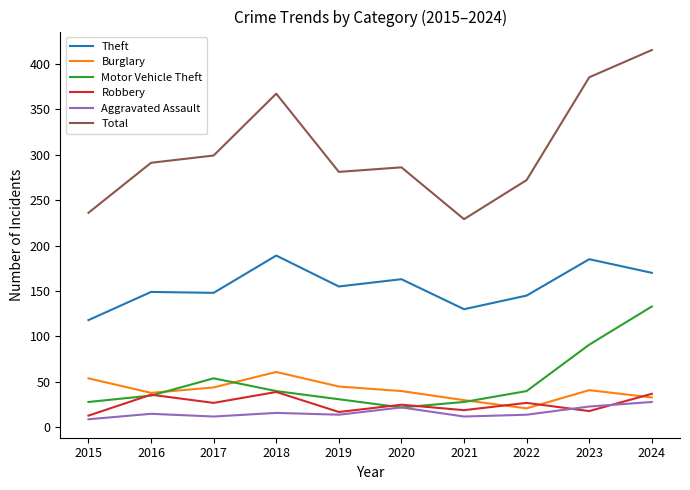

The value of Total at 2019 is 173. True or false?

False